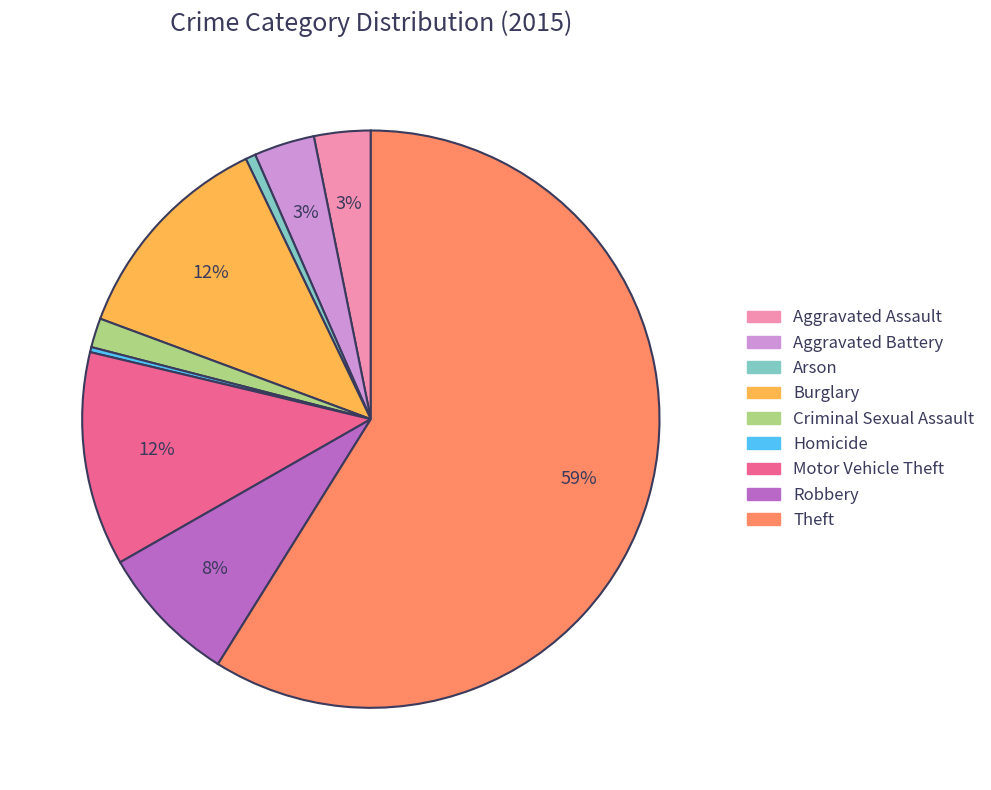

Do Criminal Sexual Assault and Robbery together represent more than half of the pie?

No